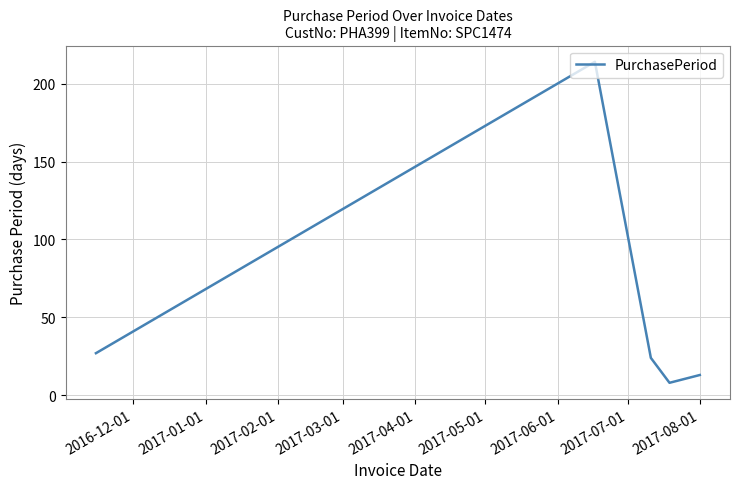

Does the chart display data point markers on the line(s)?

No